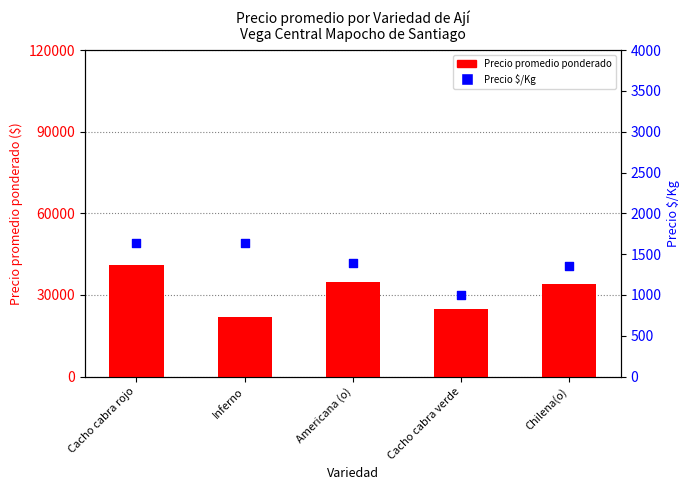

Which series has the widest spread of Y values?

Precio promedio ponderado